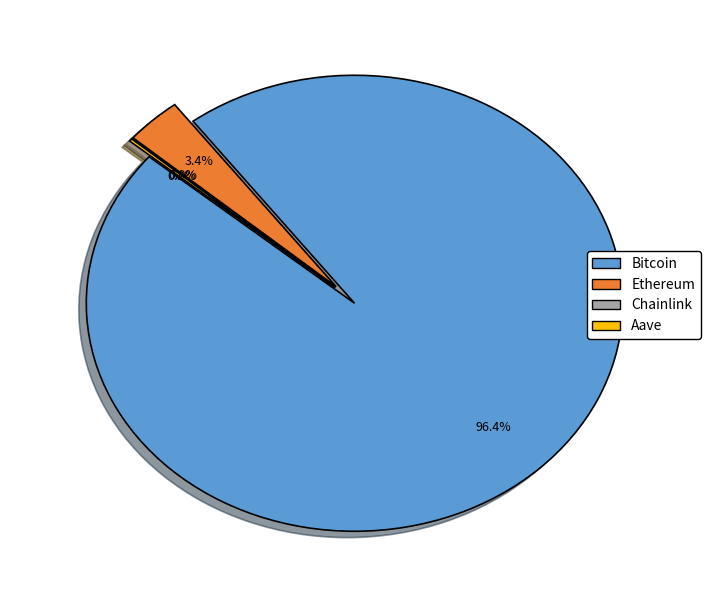

Which category has the biggest portion of the pie?

Bitcoin